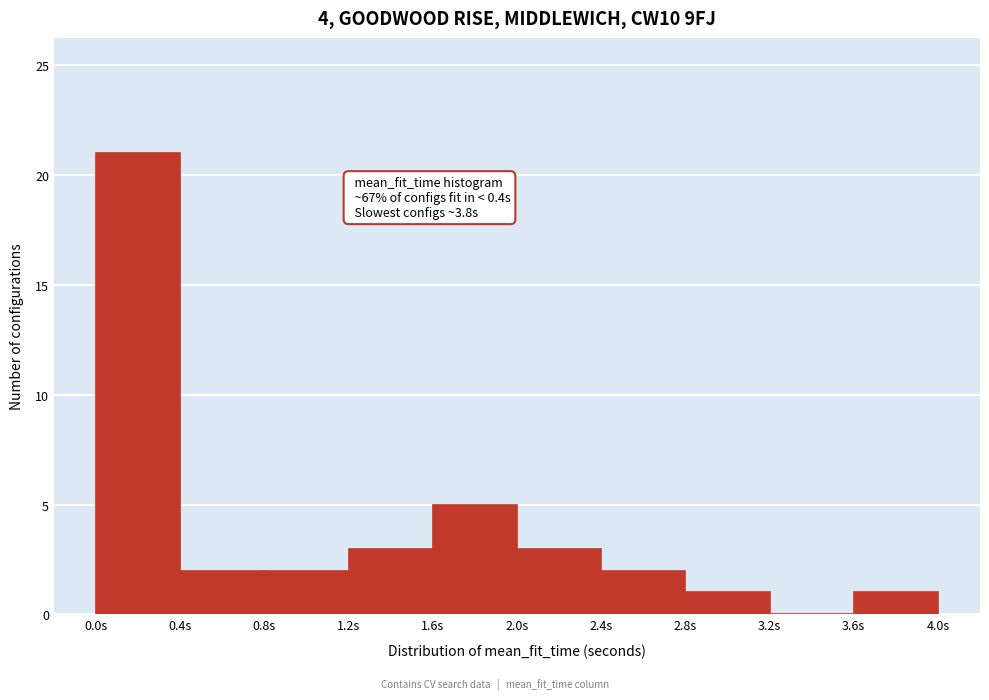

Over which range of the x-axis is the bar tallest?

0.0 to 0.4